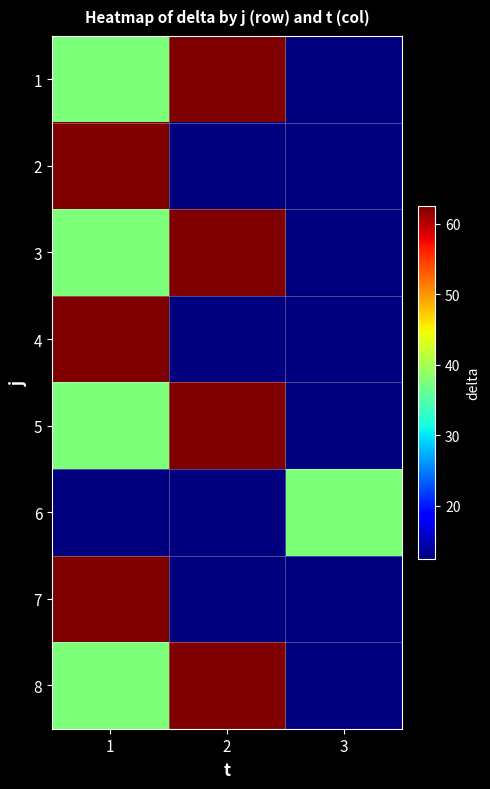

How many data points does each series have?

3